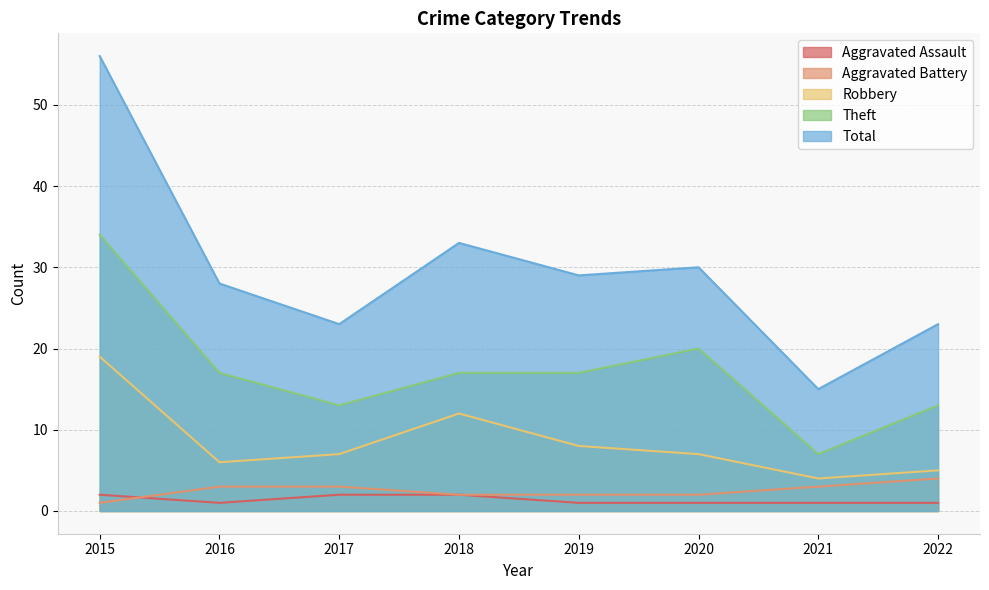

What is the difference between the highest and lowest values at 2021?

14